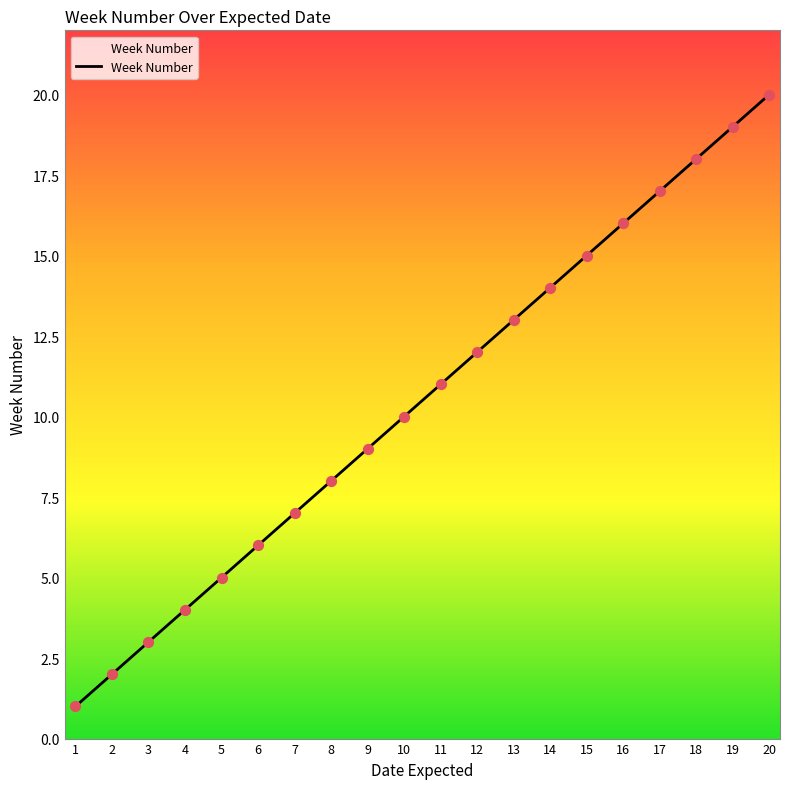

Between 7 and 5, which is larger?

7